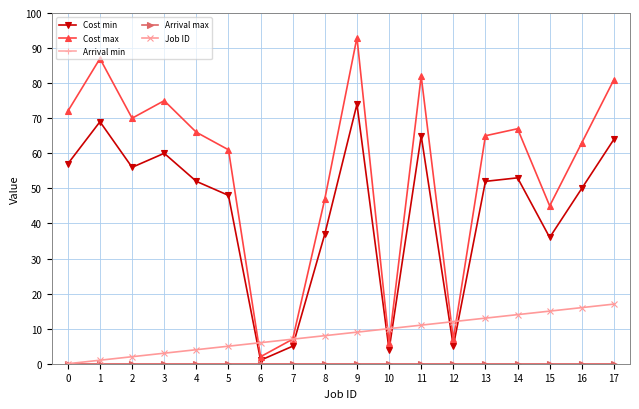

Reading left to right, transcribe all the data shown in this chart.

Cost min: 0=57	1=69	2=56	3=60	4=52	5=48	6=1	7=5	8=37	9=74	10=4	11=65	12=5	13=52	14=53	15=36	16=50	17=64
Cost max: 0=72	1=87	2=70	3=75	4=66	5=61	6=2	7=7	8=47	9=93	10=6	11=82	12=7	13=65	14=67	15=45	16=63	17=81
Arrival min: 0=0	1=0	2=0	3=0	4=0	5=0	6=0	7=0	8=0	9=0	10=0	11=0	12=0	13=0	14=0	15=0	16=0	17=0
Arrival max: 0=0	1=0	2=0	3=0	4=0	5=0	6=0	7=0	8=0	9=0	10=0	11=0	12=0	13=0	14=0	15=0	16=0	17=0
Job ID: 0=0	1=1	2=2	3=3	4=4	5=5	6=6	7=7	8=8	9=9	10=10	11=11	12=12	13=13	14=14	15=15	16=16	17=17